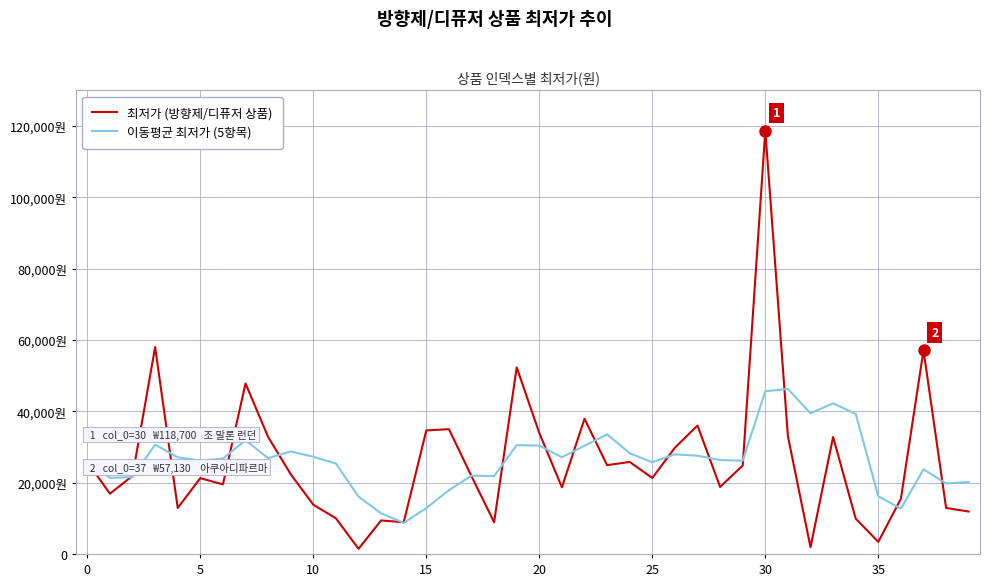

Is this an area chart (filled region under the line)?

No